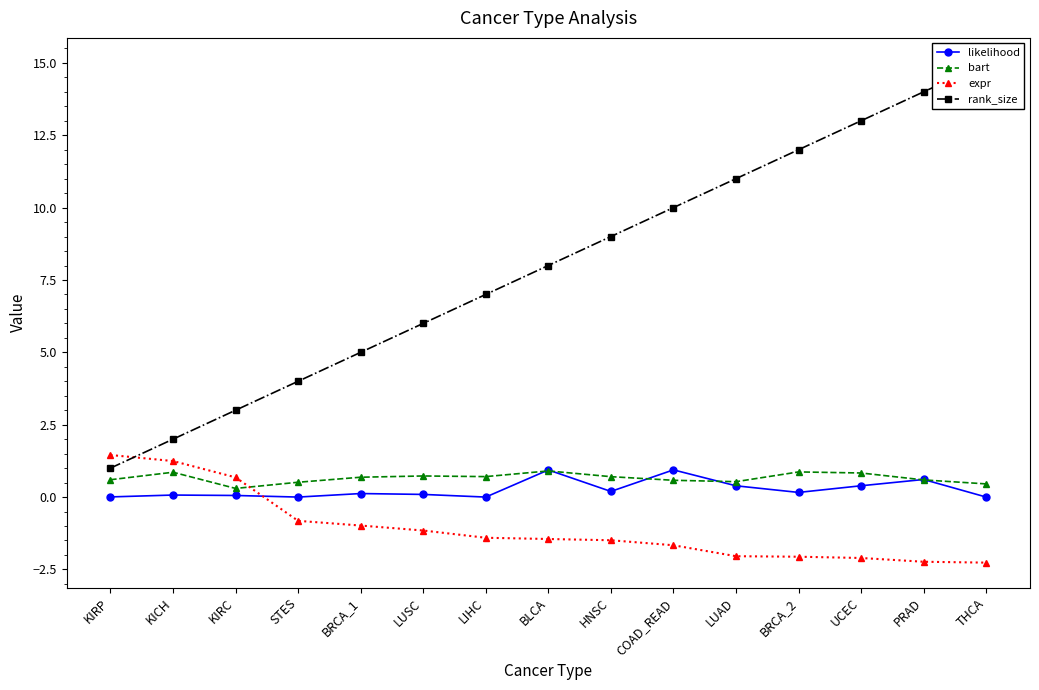

What is the value of the rank_size point at the 3rd from the left?

3.0